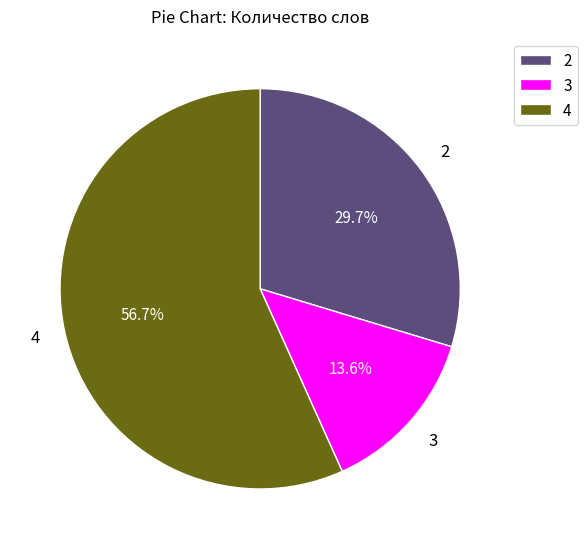

Rank the categories by value from lowest to highest.

3, 2, 4